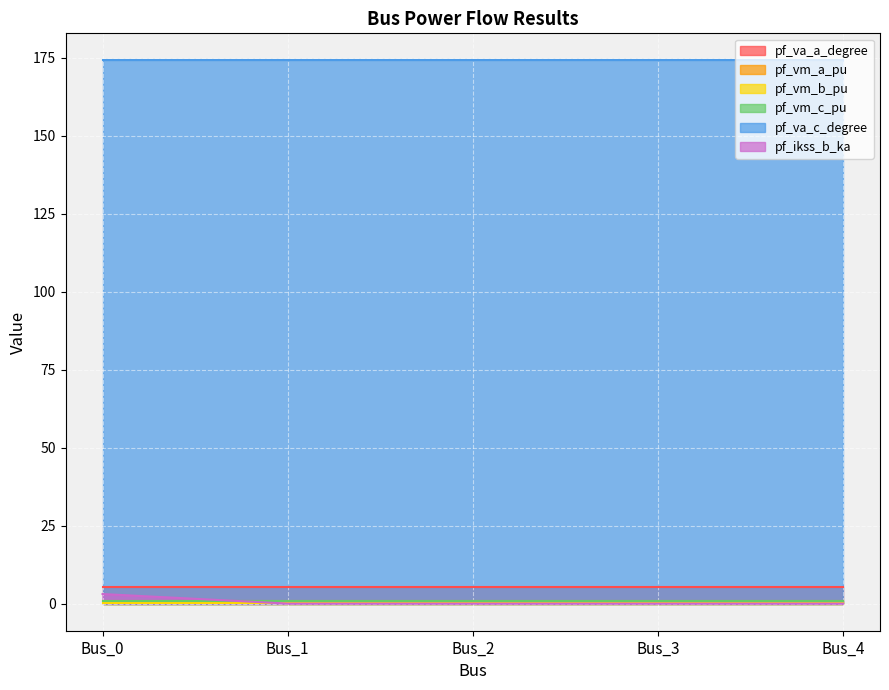

What is the spread (max minus min) of values at Bus_3?

174.2